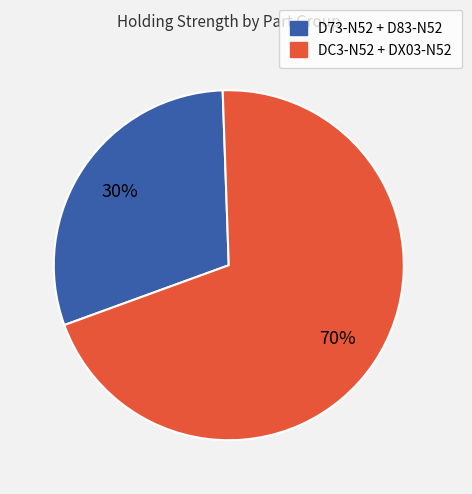

How many slices are in this pie chart?

2